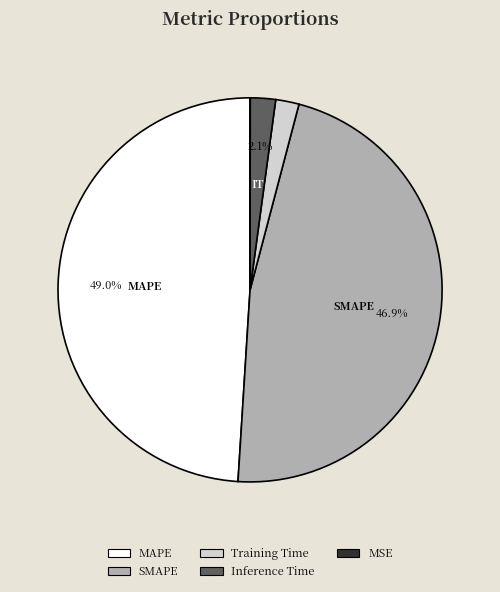

To the nearest percent, what percentage of the pie is SMAPE?

47%